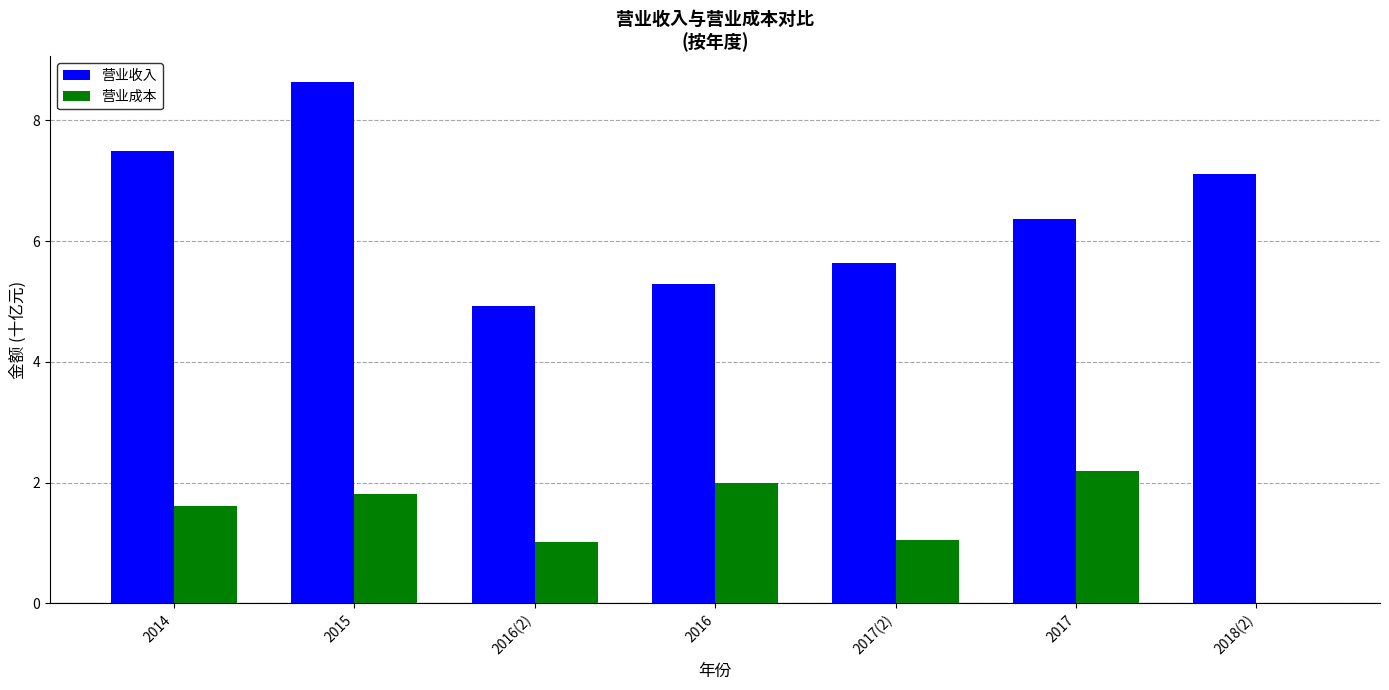

What is the maximum value shown in the chart?

8.6